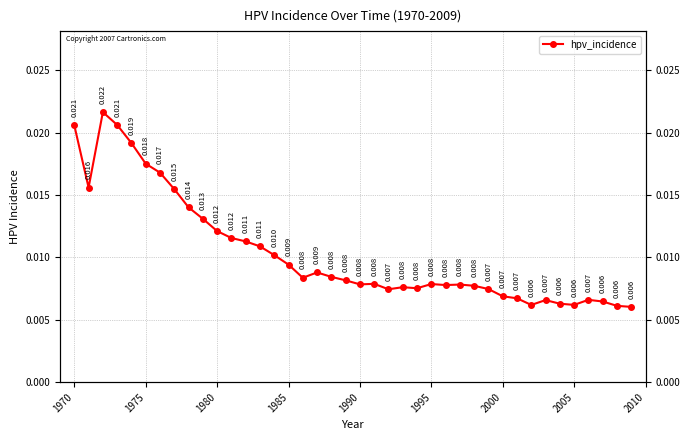

How many categories are shown in the chart?

40